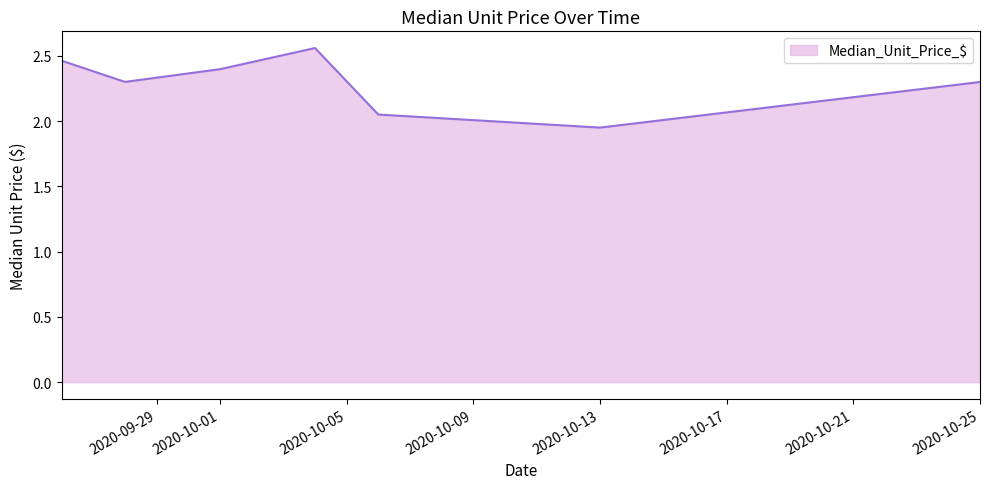

What is the sum of all values?

16.0